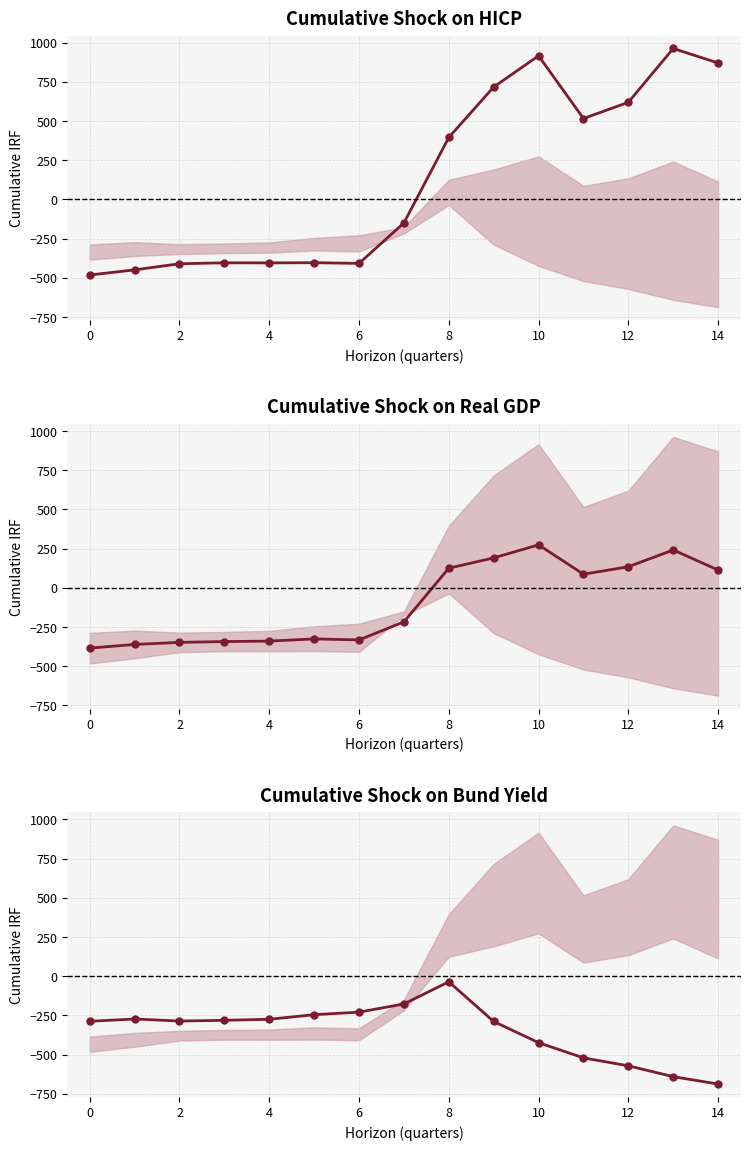

Reading left to right, what are all the values shown in this chart?

-287.1	-272.7	-285.5	-281.0	-274.4	-245.0	-228.8	-176.6	-35.3	-288.5	-423.5	-520.6	-571.2	-640.4	-687.4